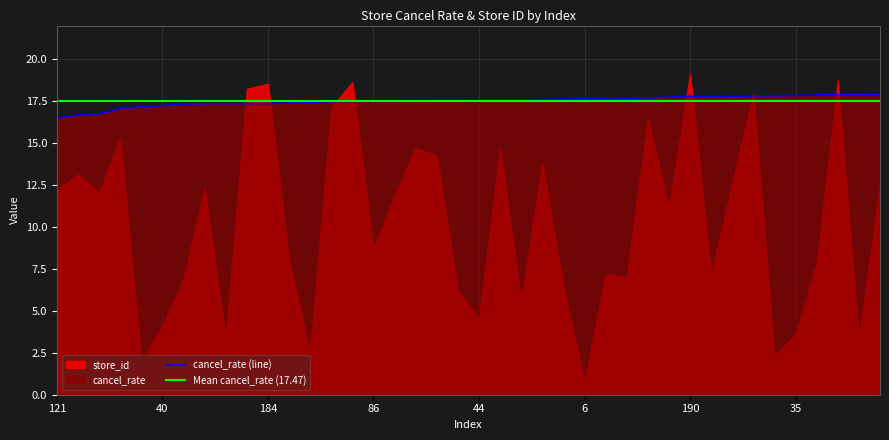

The value of cancel_rate (line) at 44 is 17.5. True or false?

True